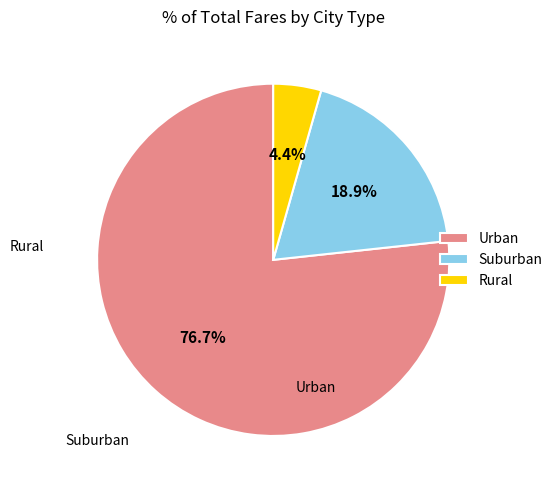

What is the smallest slice in the pie chart?

Rural